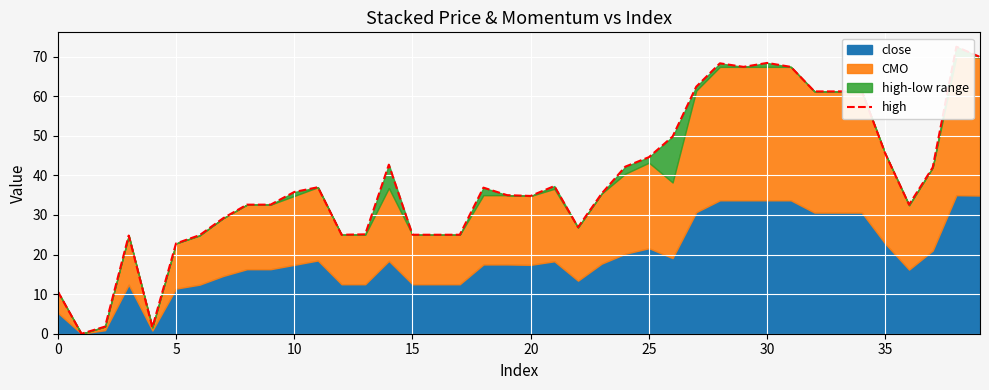

Which has a higher value, 19 or 0?

19